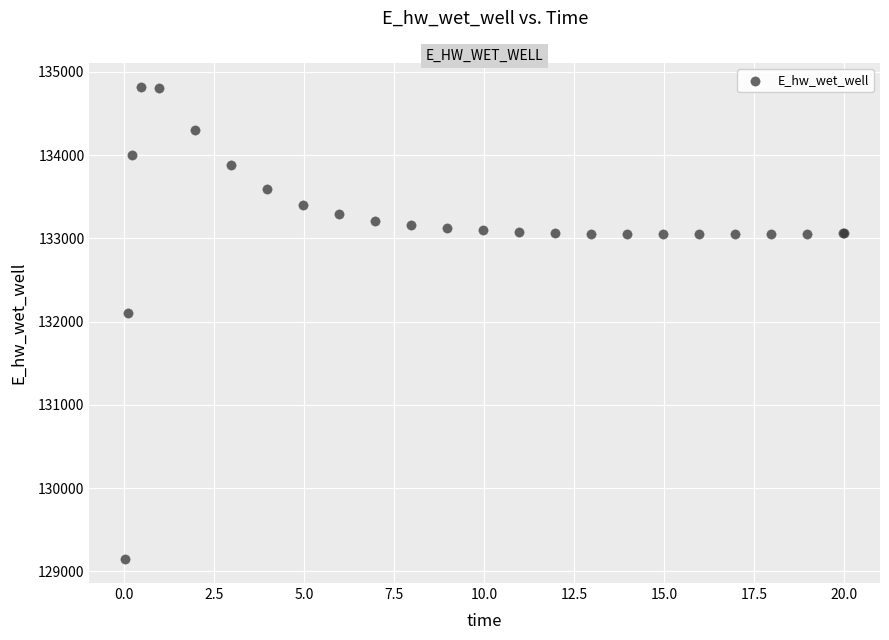

What Y value in the scatter plot is closest to 131984?

132108.2